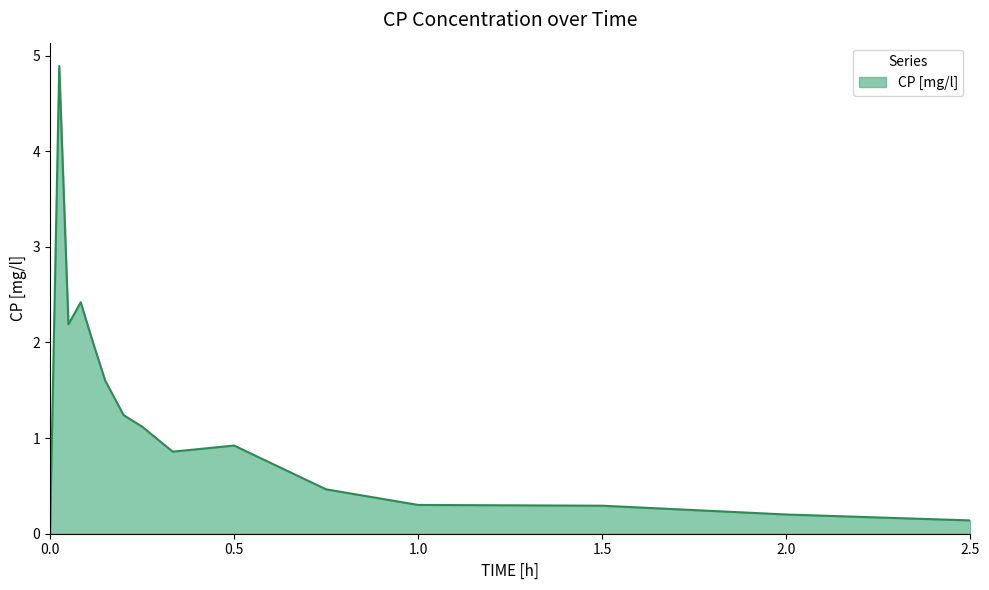

What is the maximum value shown in the chart?

4.9